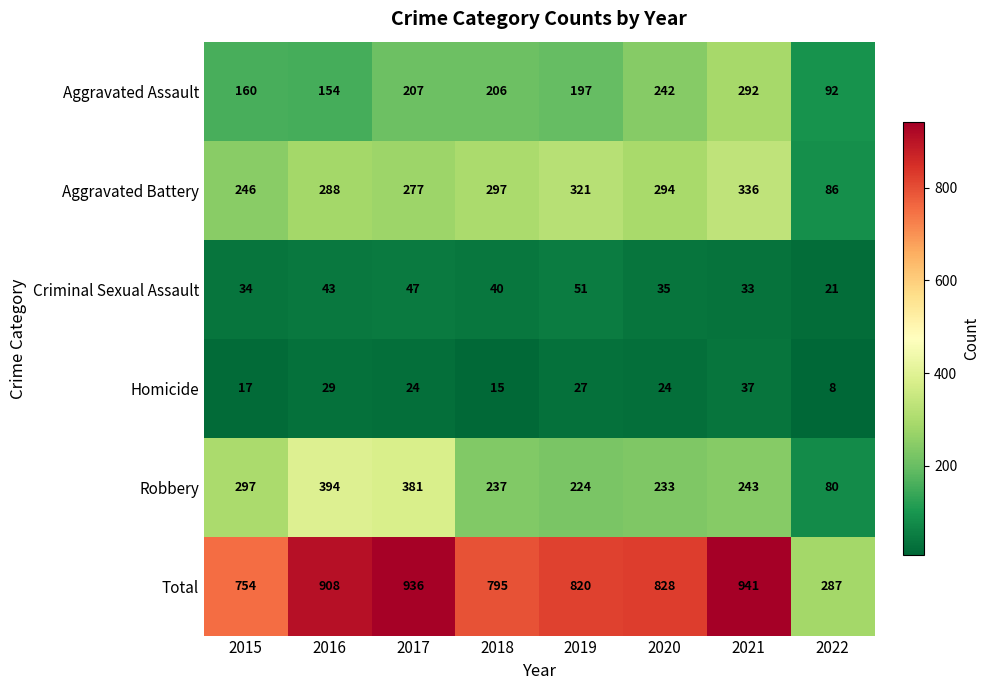

The Aggravated Assault series shows 292 at 2021. True or false?

True